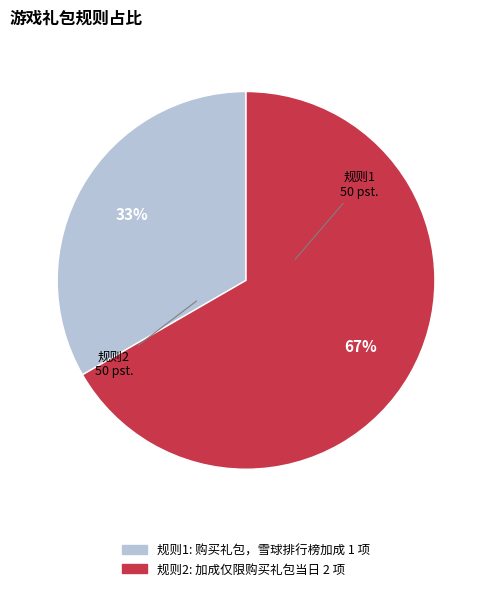

Does any single category account for the majority?

Yes